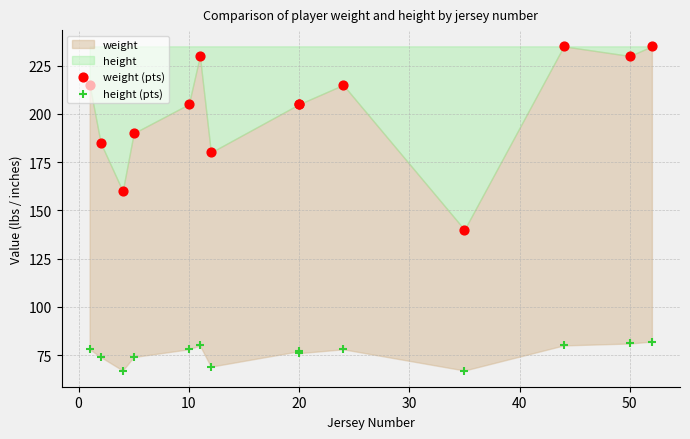

Which series contains the highest Y value?

weight (pts)